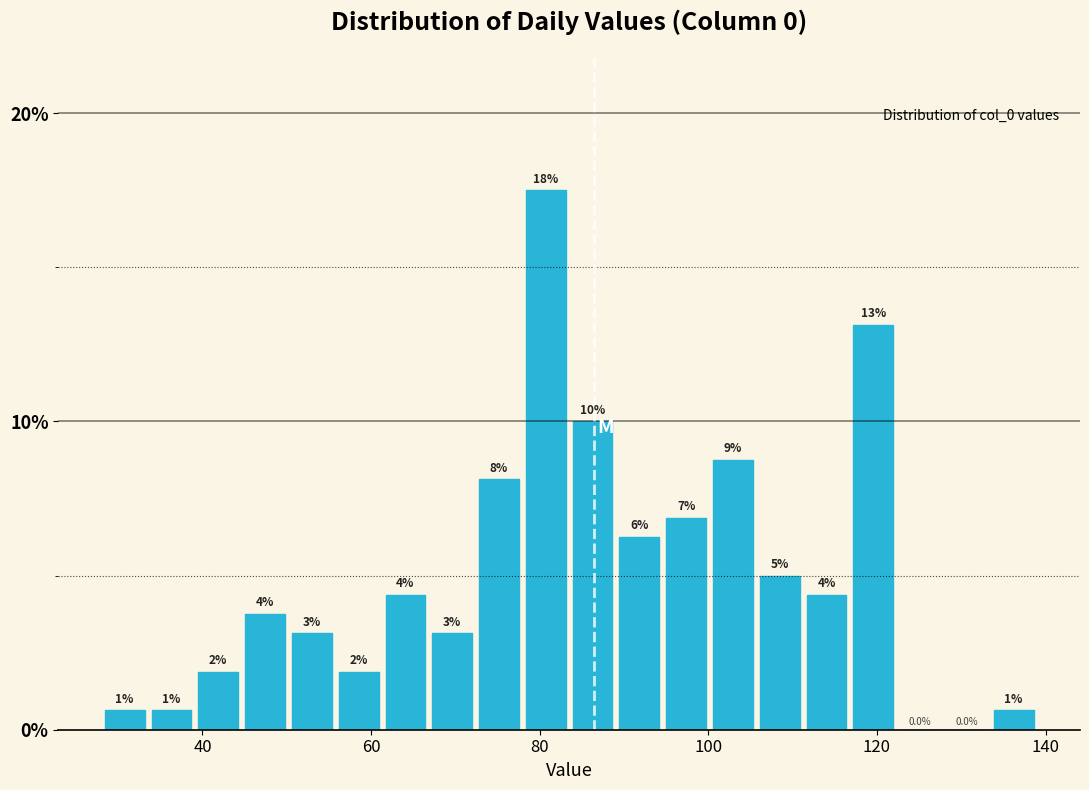

Around what value on the x-axis is the tallest bar? Give the approximate position of its centre, as read against the axis.

80